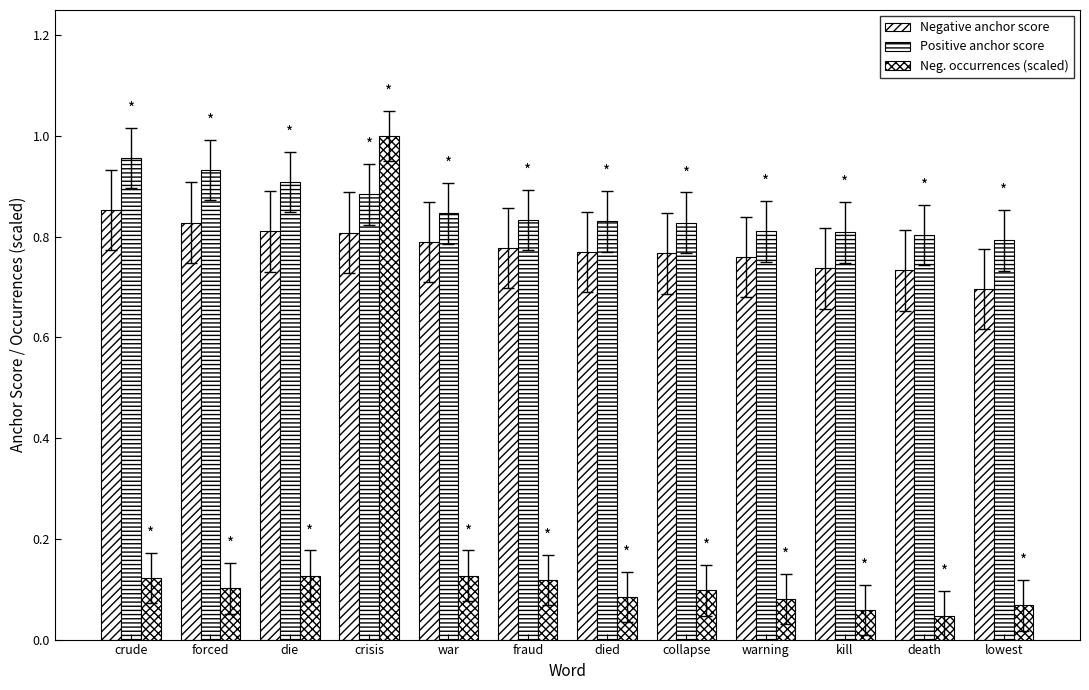

How many categories are shown in the chart?

12